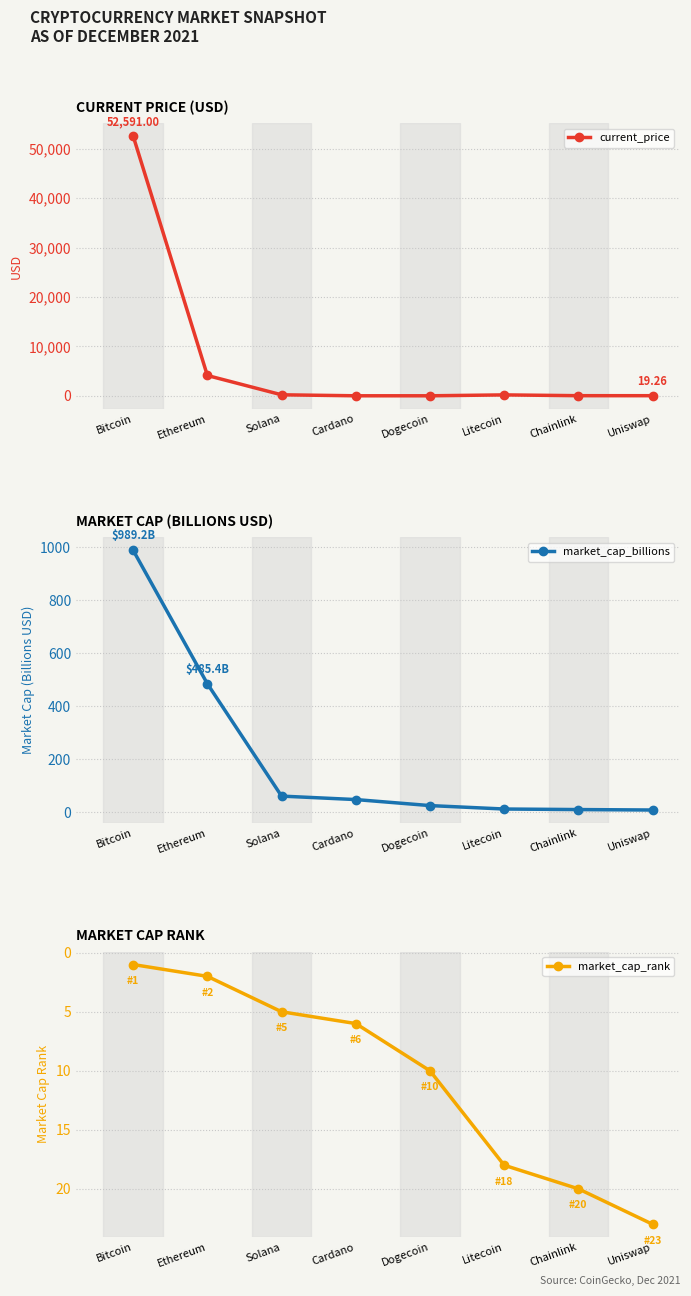

What is the maximum value for current_price?

52591.0